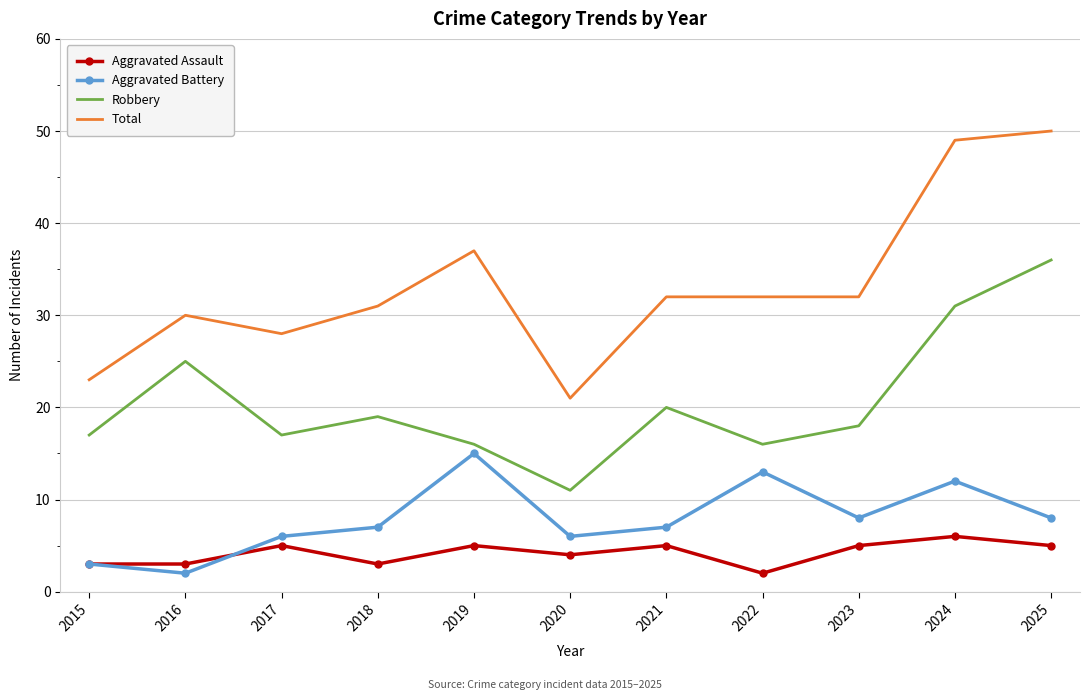

True or false: Aggravated Assault and Total intersect in this chart.

False